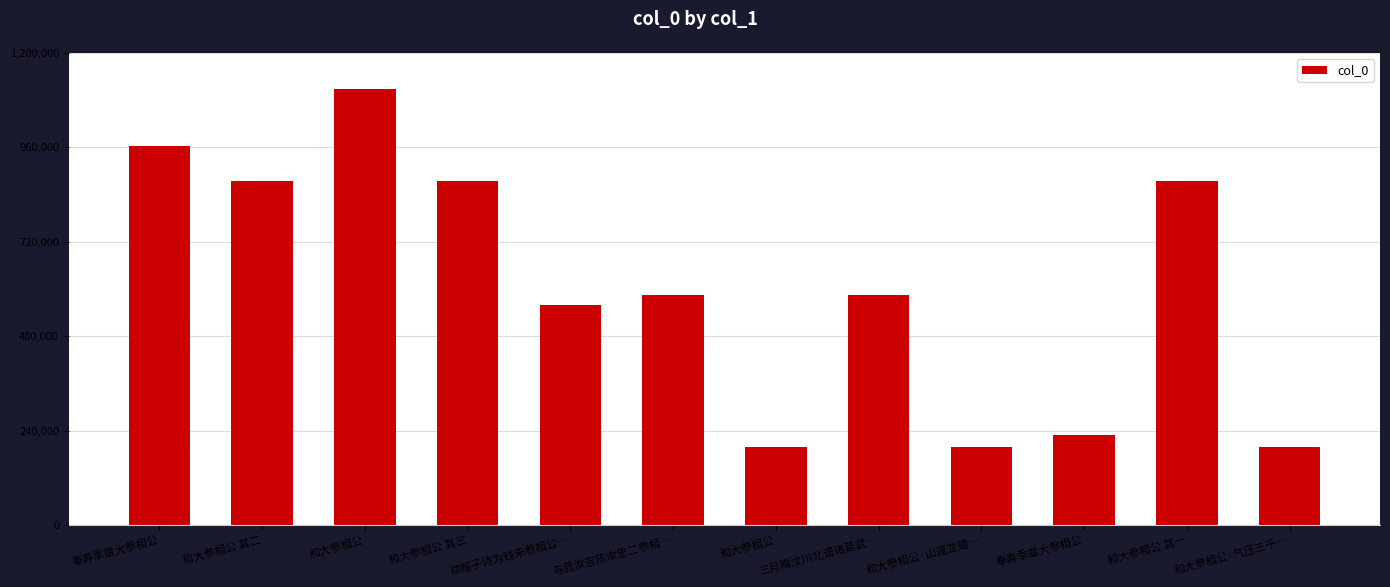

What is the difference between the maximum and minimum values?

908714